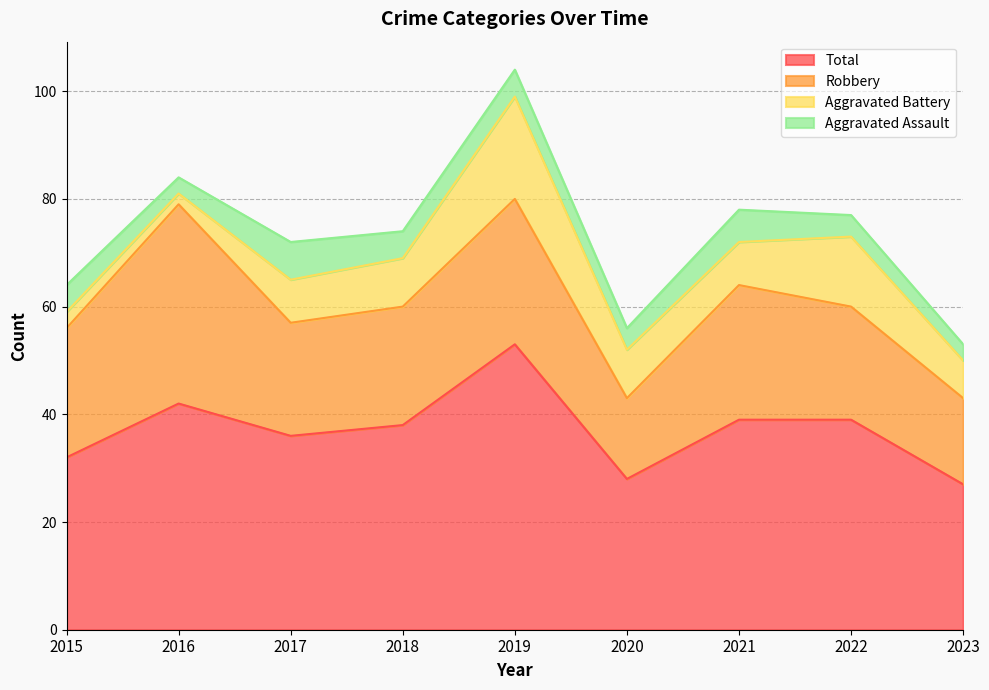

Which series has the largest total across all categories?

Total